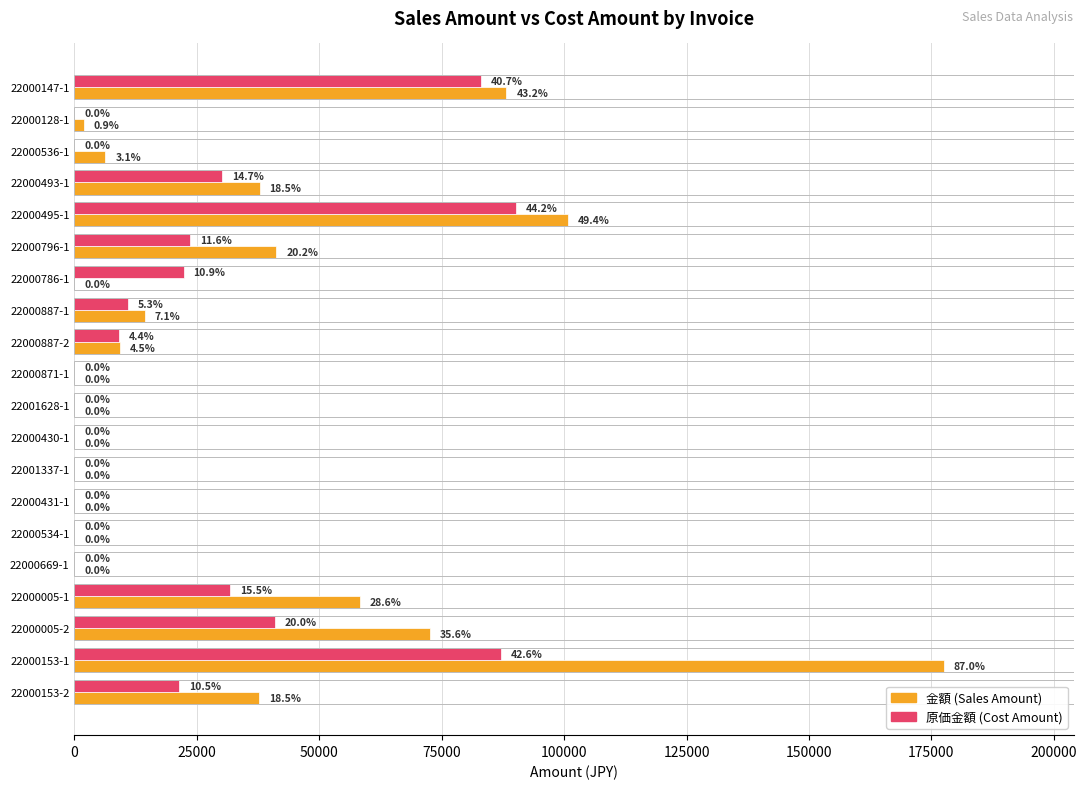

Reading left to right, transcribe all the data shown in this chart.

金額: 88200	1920	6296	37800	100800	41250	0	14400	9200	0	0	0	0	0	0	0	58300	72600	177480	37700
原価金額: 83023	0	0	30068	90204	23633	22279	10876	9012	0	0	0	0	0	0	0	31729	40848	87020	21378